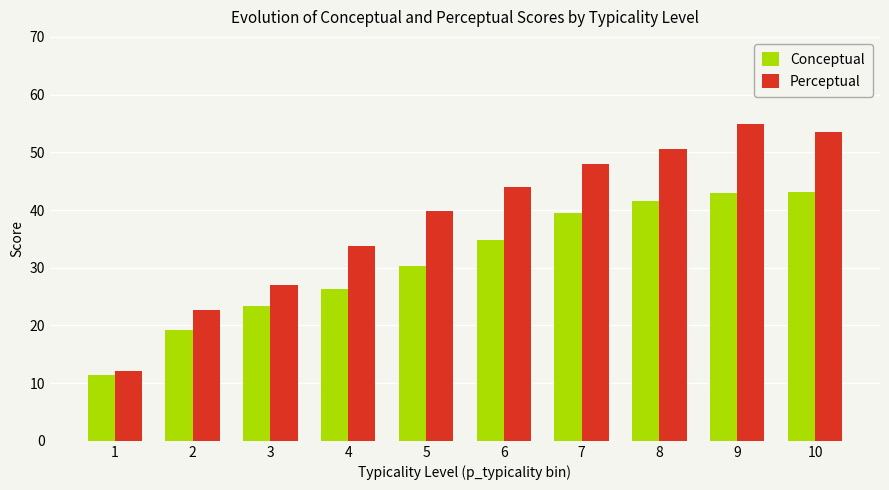

Where does the Conceptual series first go above 34?

6